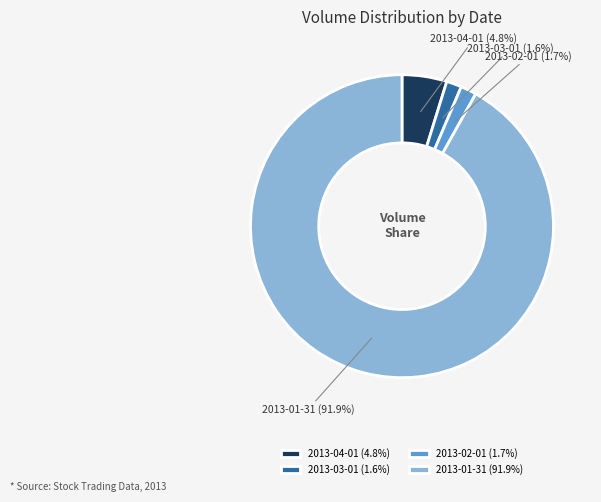

What percentage is the 2013-03-01 slice, to the nearest percent?

2%